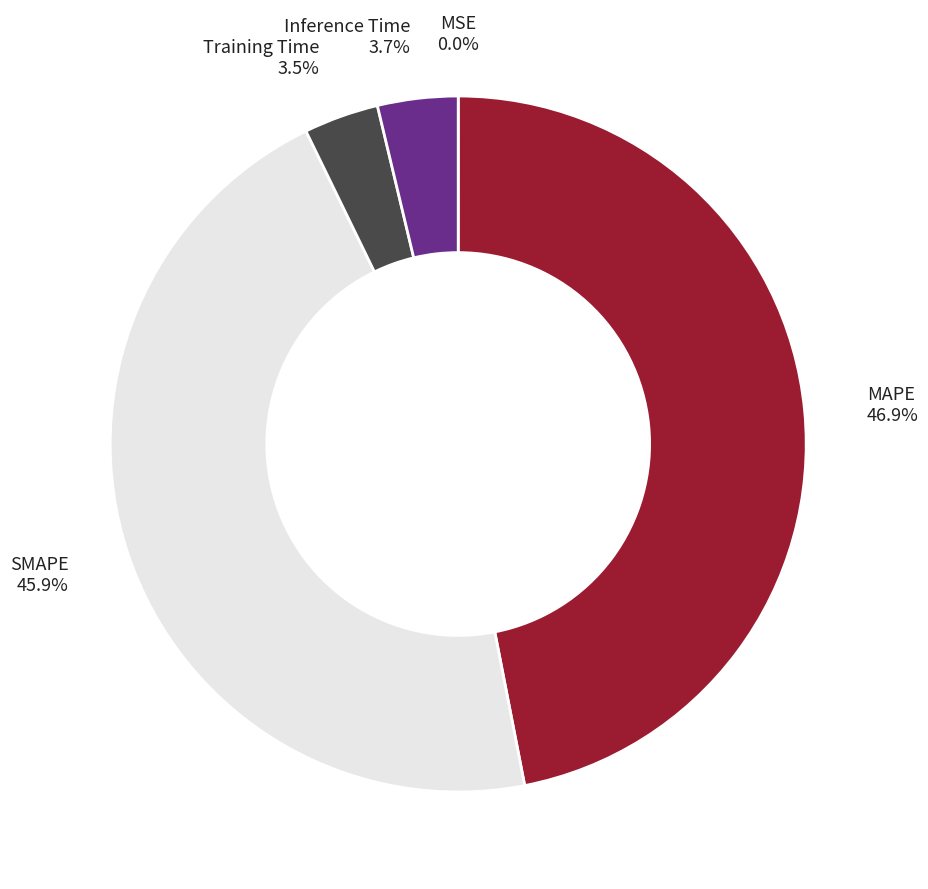

Combined, do Training Time and Inference Time account for over 50%?

No